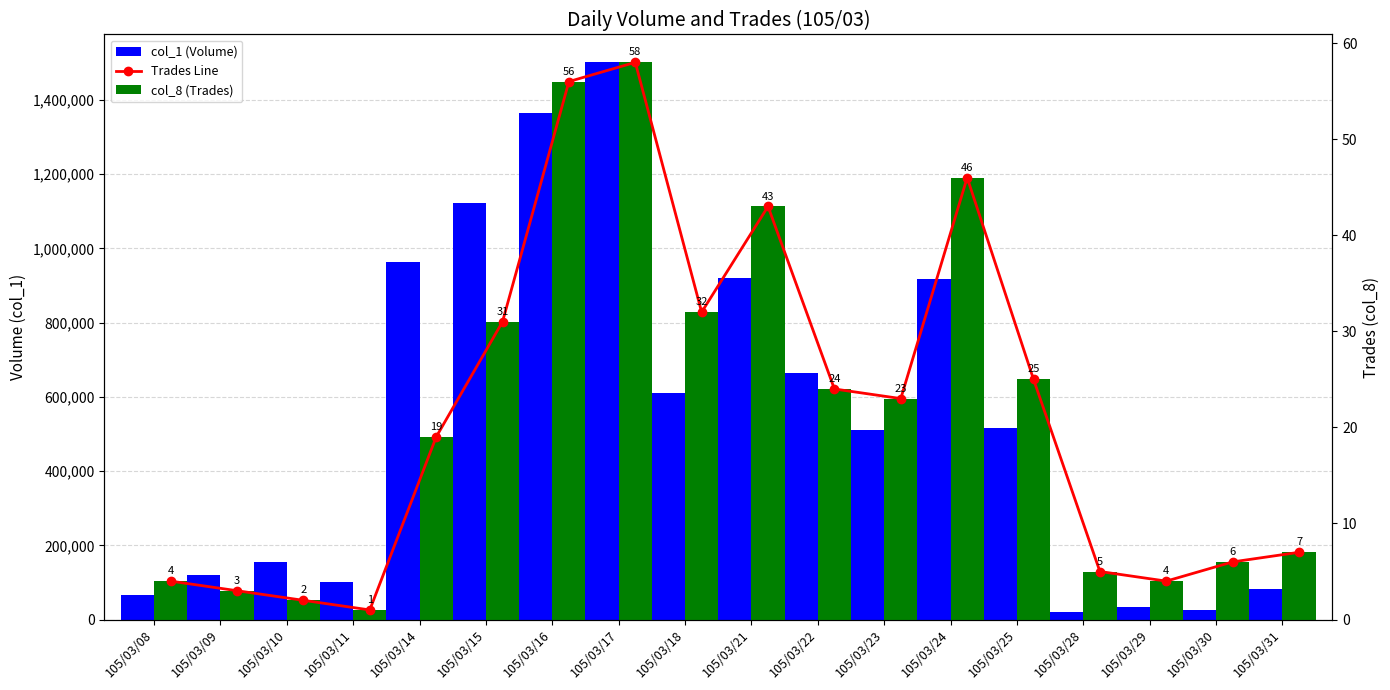

Count the number of categories in the chart.

18